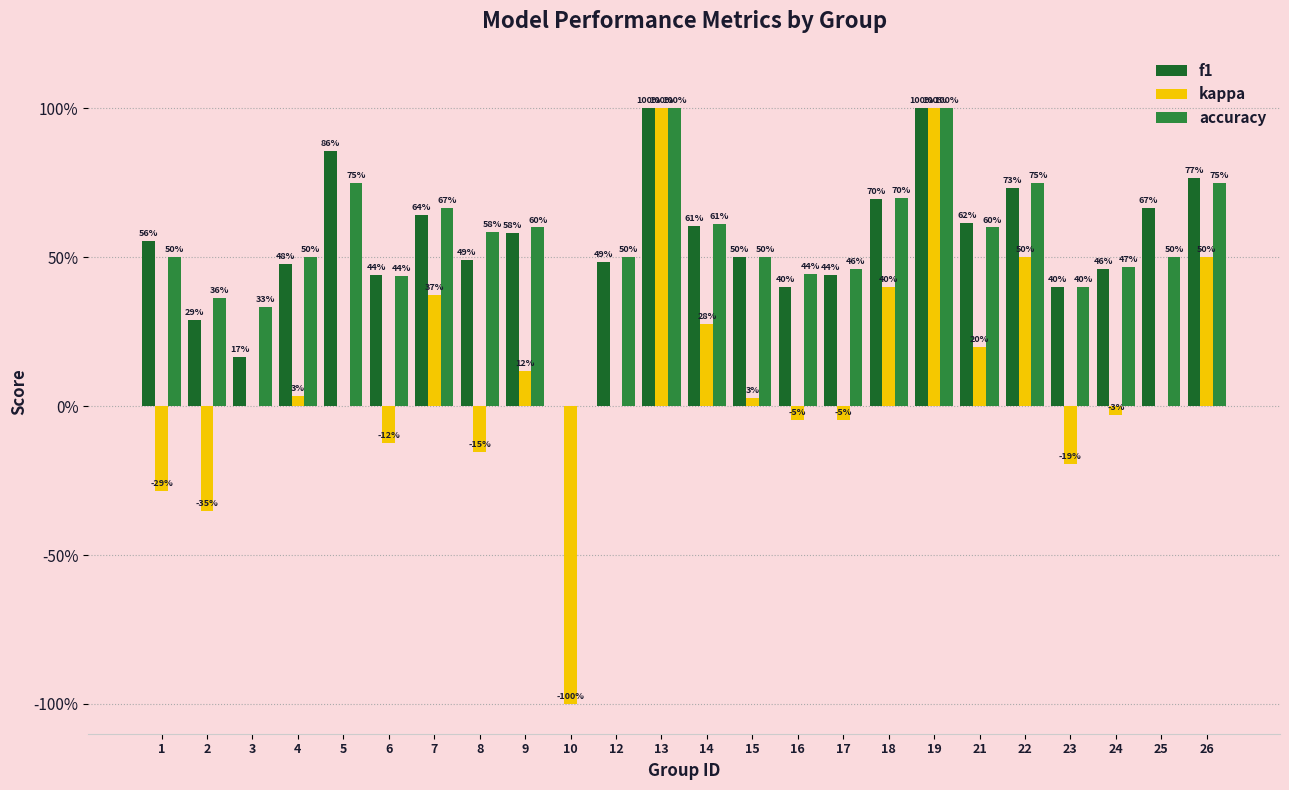

Rank the series by their maximum value, from lowest to highest.

f1, kappa, accuracy